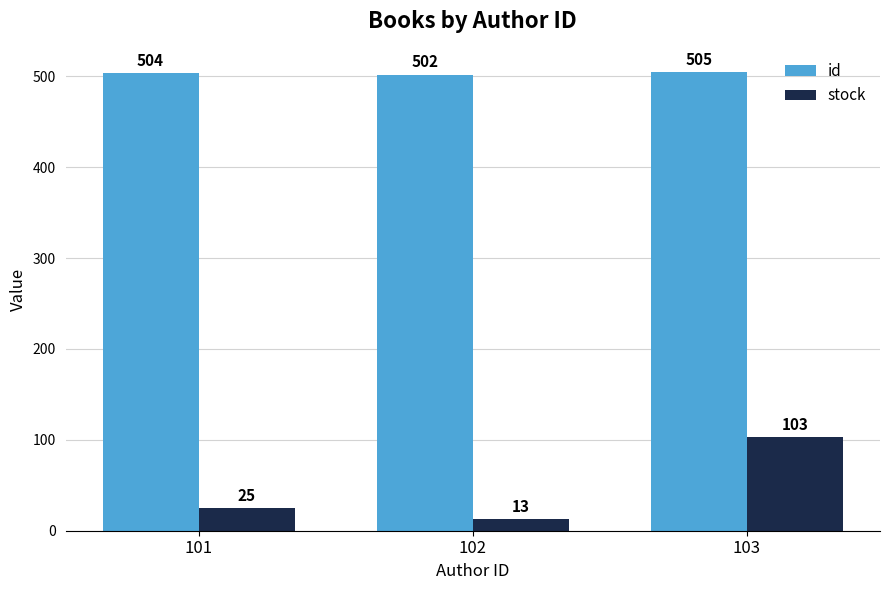

Count the id values in the range 502 to 505.

3